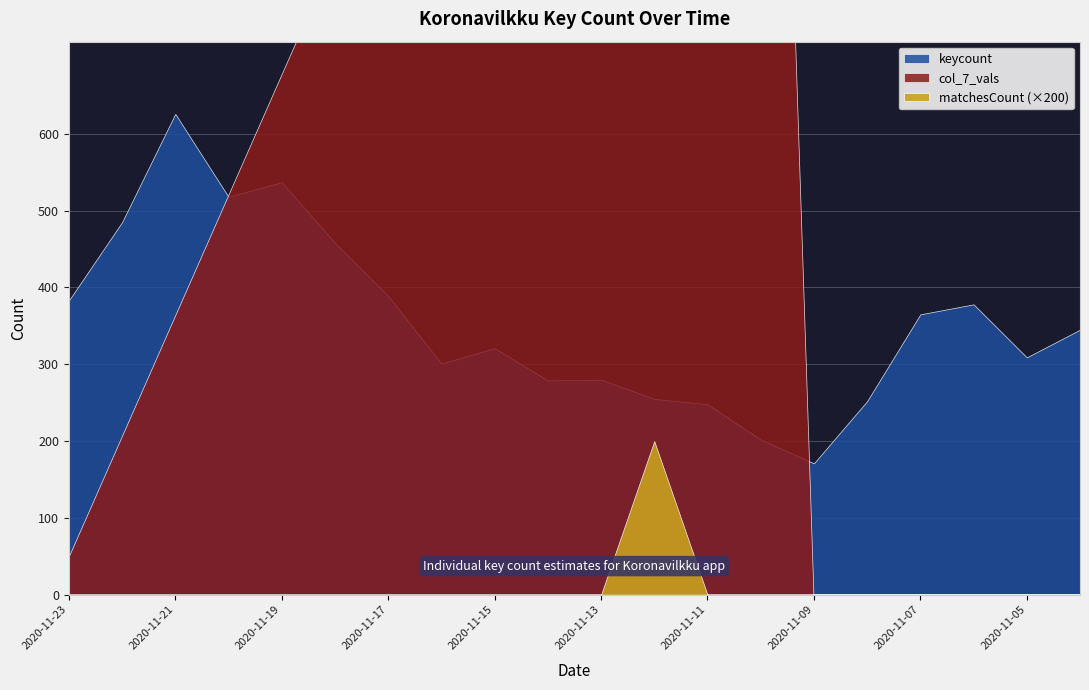

Rank the series by their average value, from lowest to highest.

matchesCount, keycount, col_7_vals